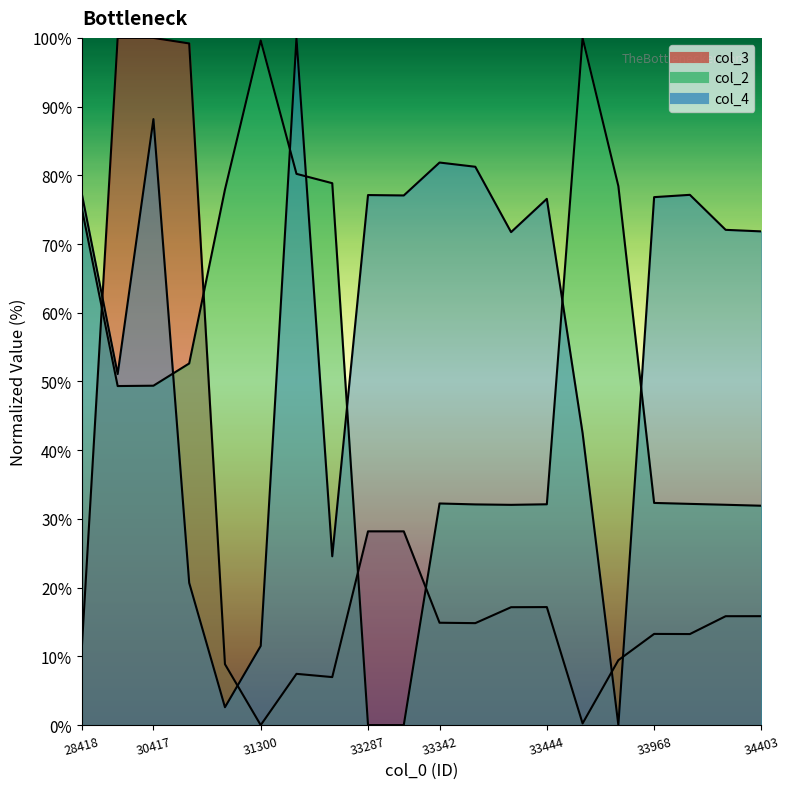

What is the sum of the col_2 values at 33443 and 30569?

84.7